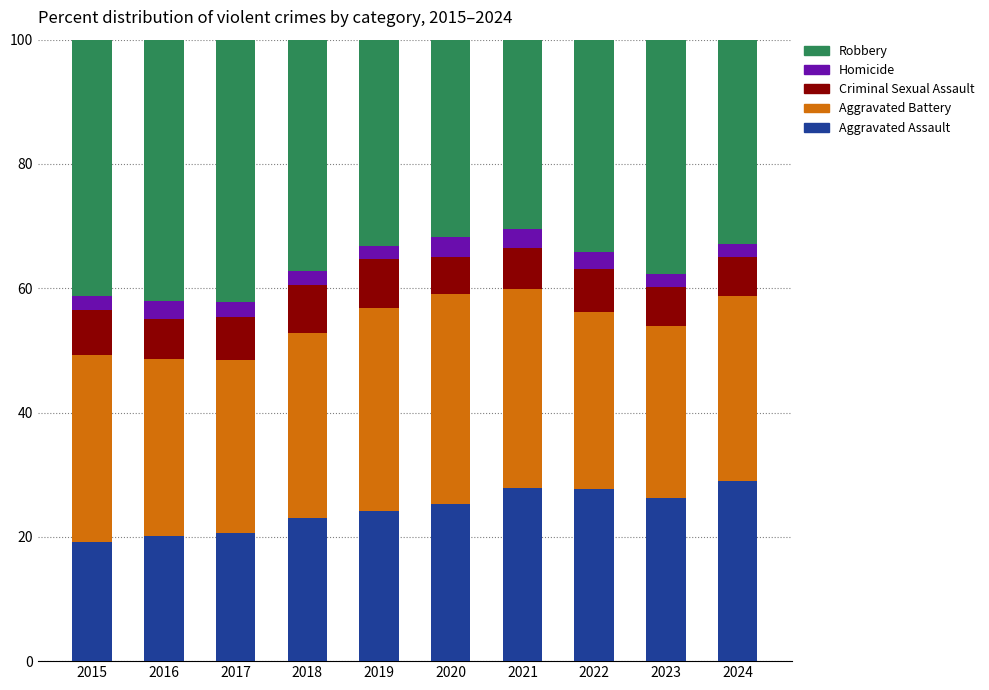

What is the total value across all series at 2020?

100.0